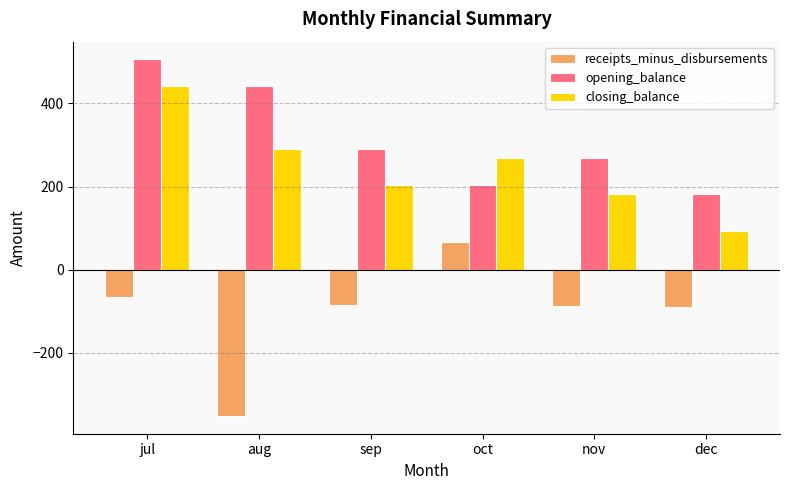

The receipts_minus_disbursements series shows -89.3 at dec. True or false?

True